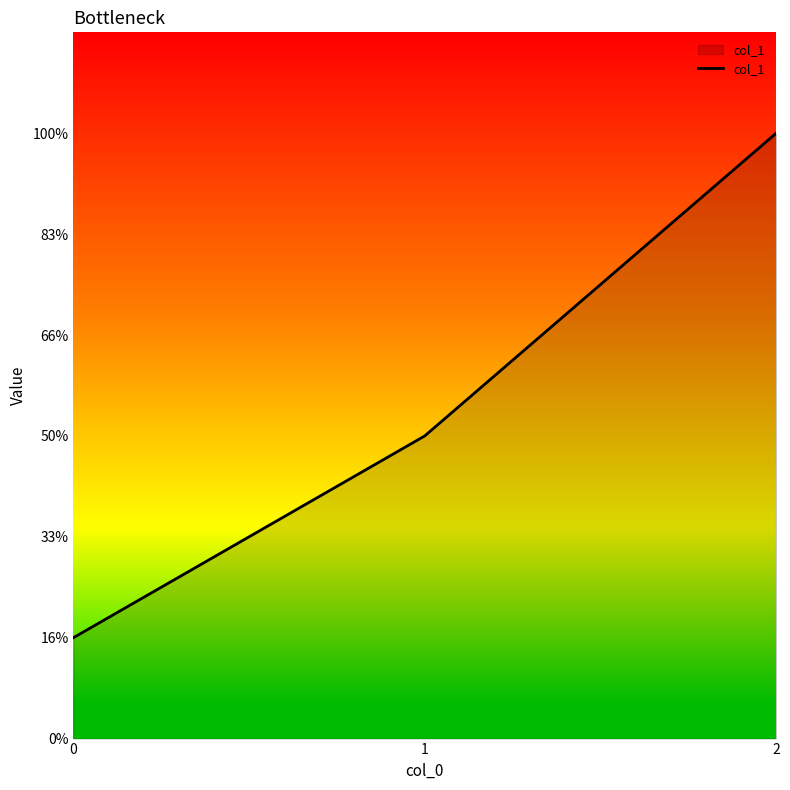

Between 0 and 1, which is larger?

1